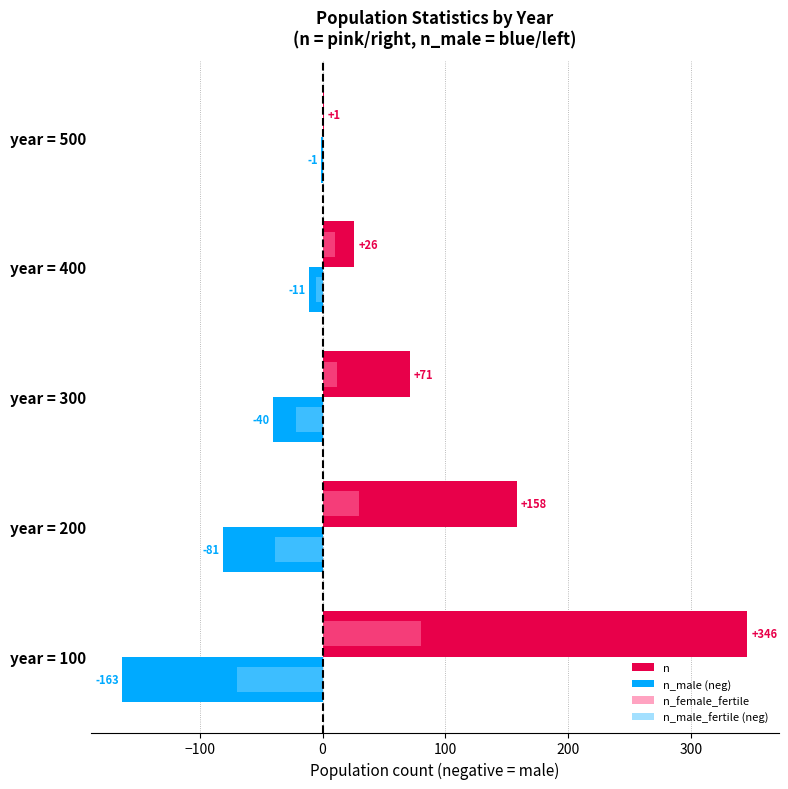

What is the sum of all n_male (neg) values?

-296